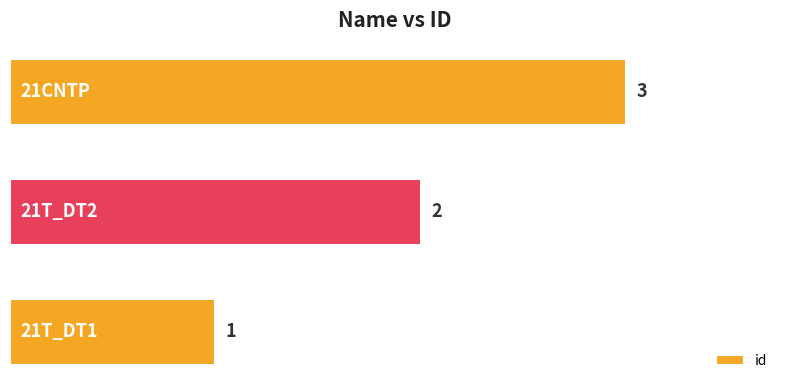

Count the values in the range 1 to 3.

3